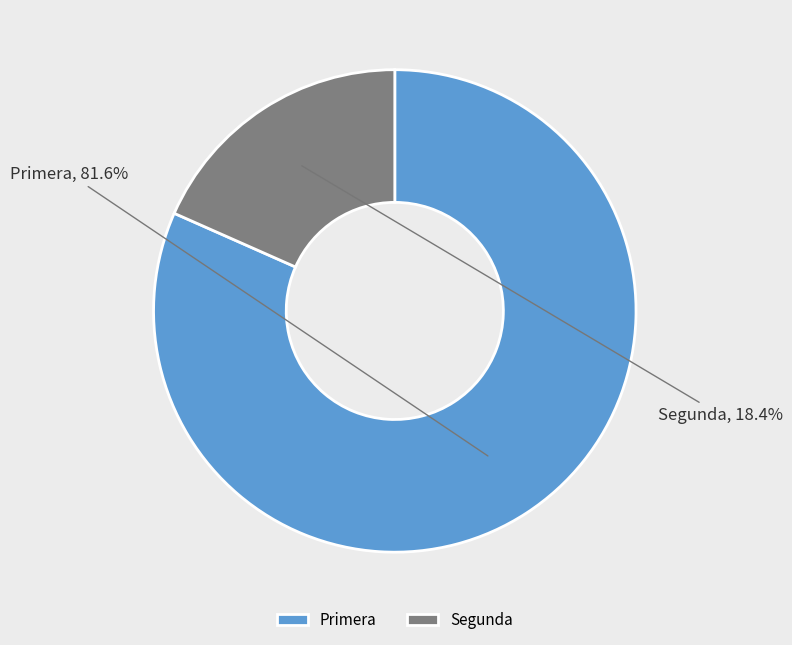

What percentage do Segunda and Primera together represent?

100.0%